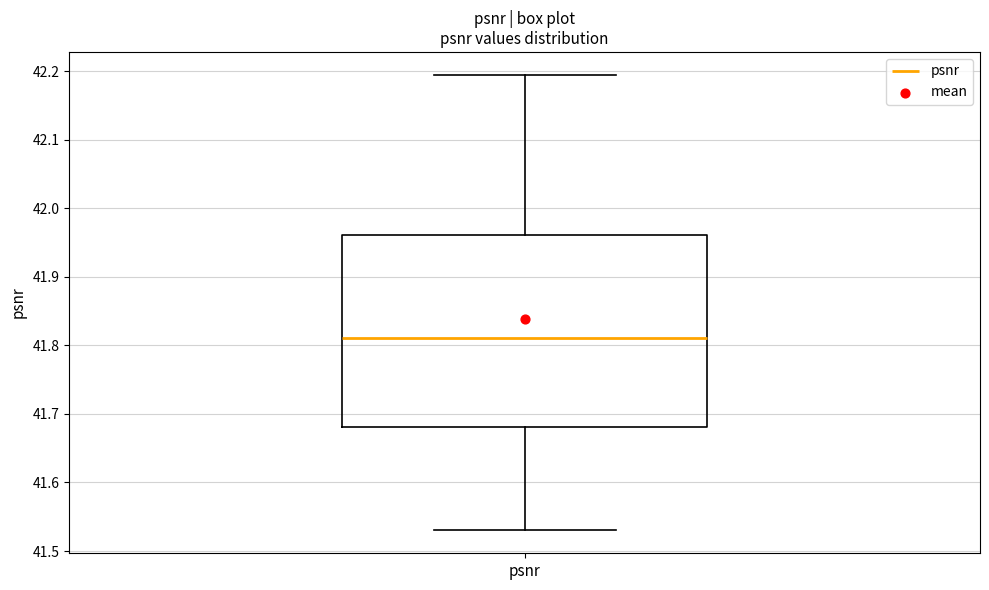

Transcribe this box plot: give where the median line is, the range the box spans, and where the two whiskers end, as read against the y-axis. The values are not printed on the chart, so give them approximately, as read against the axis.

median 41.81, box 41.68 to 41.96, whiskers 41.53 to 42.20